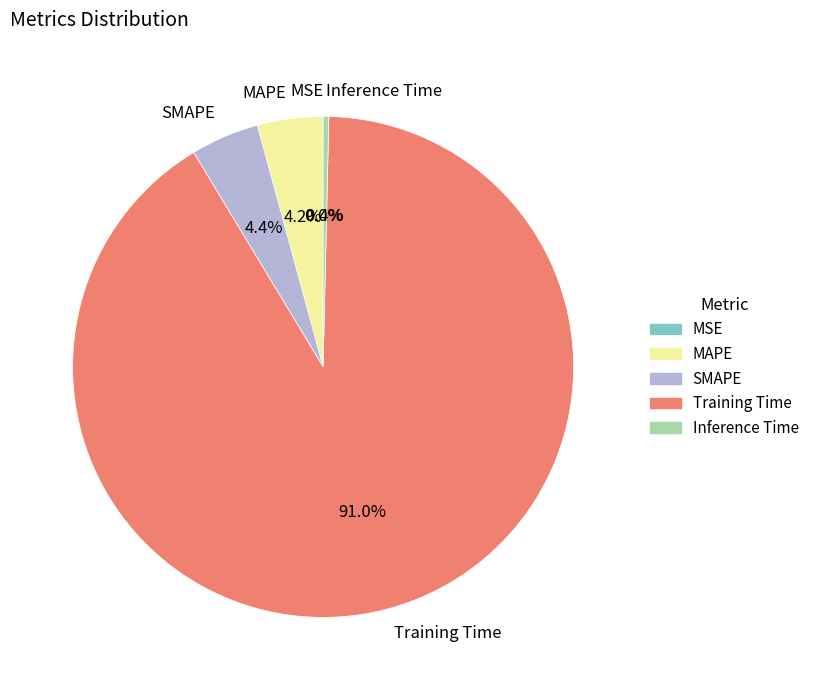

Which category has the biggest portion of the pie?

Training Time